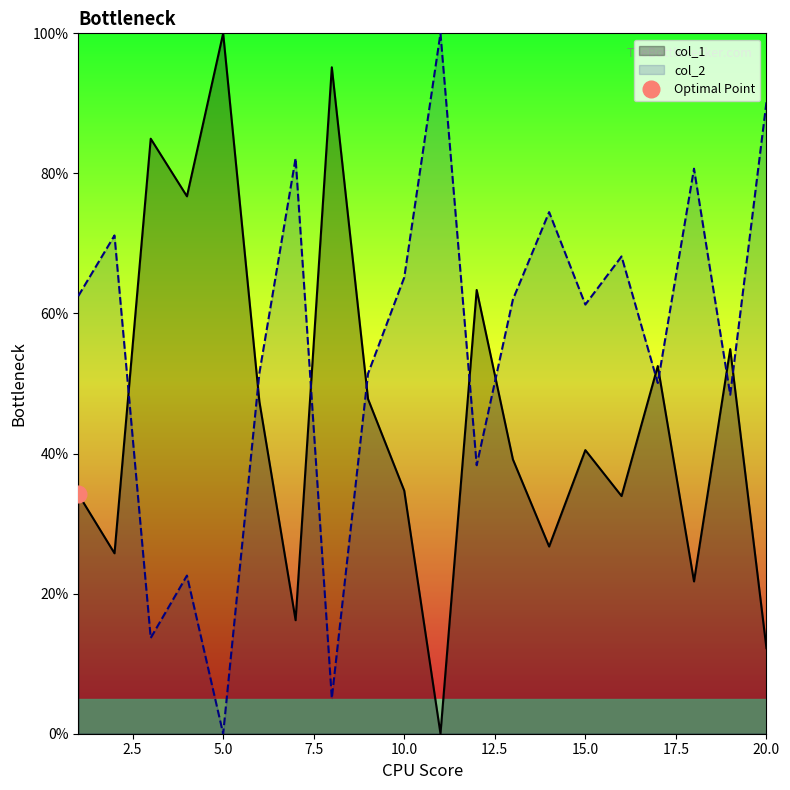

Reading left to right, list all the values displayed in this chart.

col_1: 1=34.2	2=25.8	3=85.0	4=76.7	5=100.0	6=47.4	7=16.2	8=95.2	9=47.8	10=34.7	11=0.0	12=63.4	13=39.2	14=26.7	15=40.5	16=33.9	17=52.5	18=21.7	19=54.9	20=12.2
col_2: 1=62.5	2=71.1	3=13.7	4=22.6	5=0.0	6=51.5	7=82.2	8=5.1	9=51.4	10=65.1	11=100.0	12=38.3	13=62.0	14=74.5	15=61.3	16=68.1	17=50.1	18=80.7	19=48.4	20=90.2